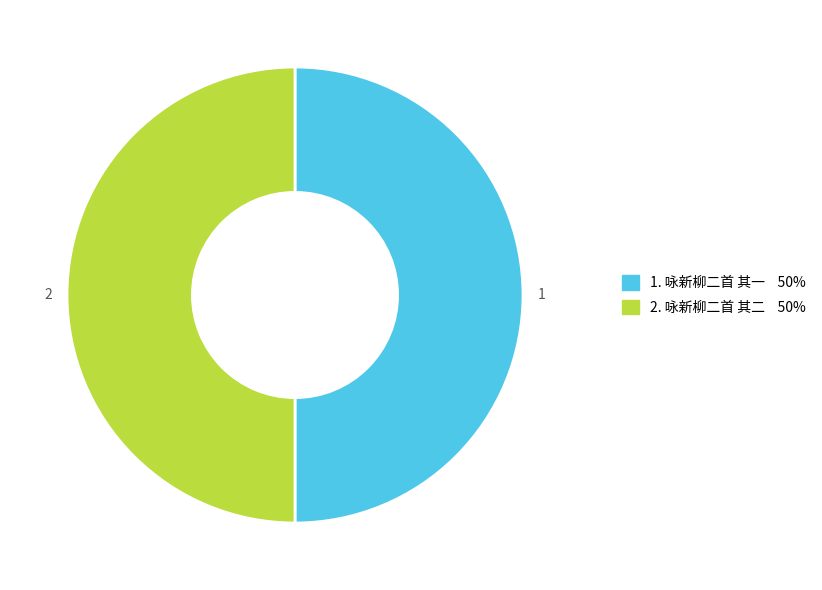

Which category has the biggest portion of the pie?

咏新柳二首 其二